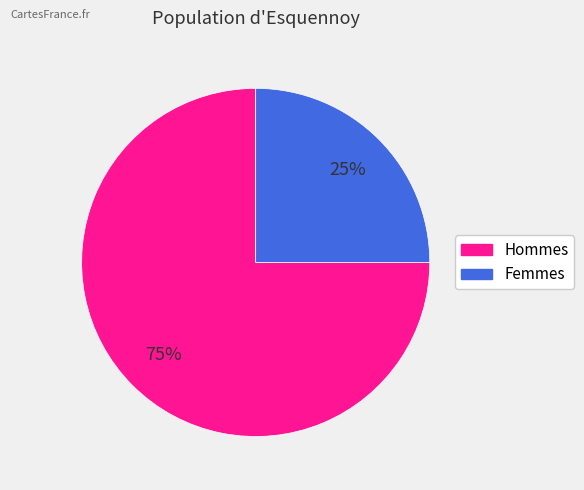

Which has a higher value, Hommes or Femmes?

Hommes